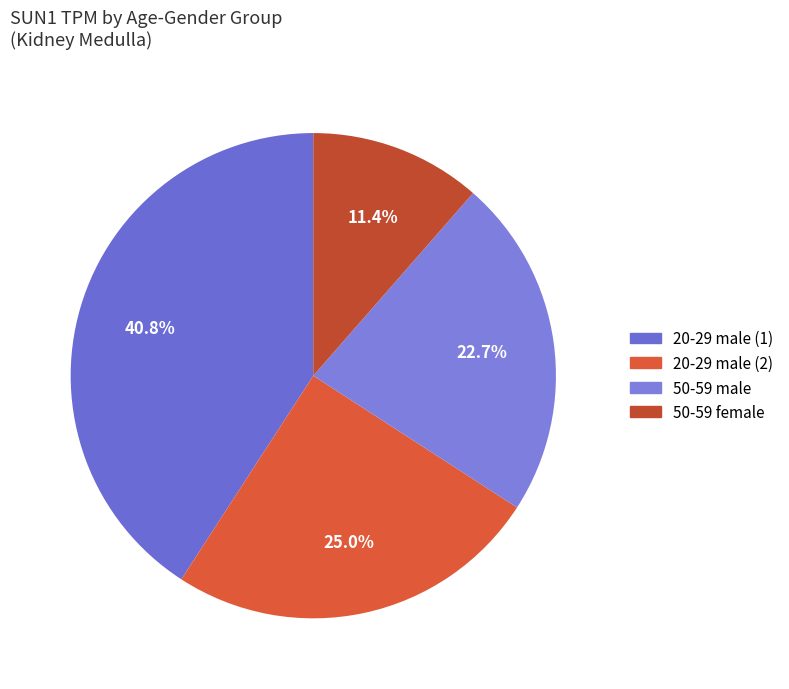

What is the total percentage of 20-29 male (1) and 50-59 male?

63.5%